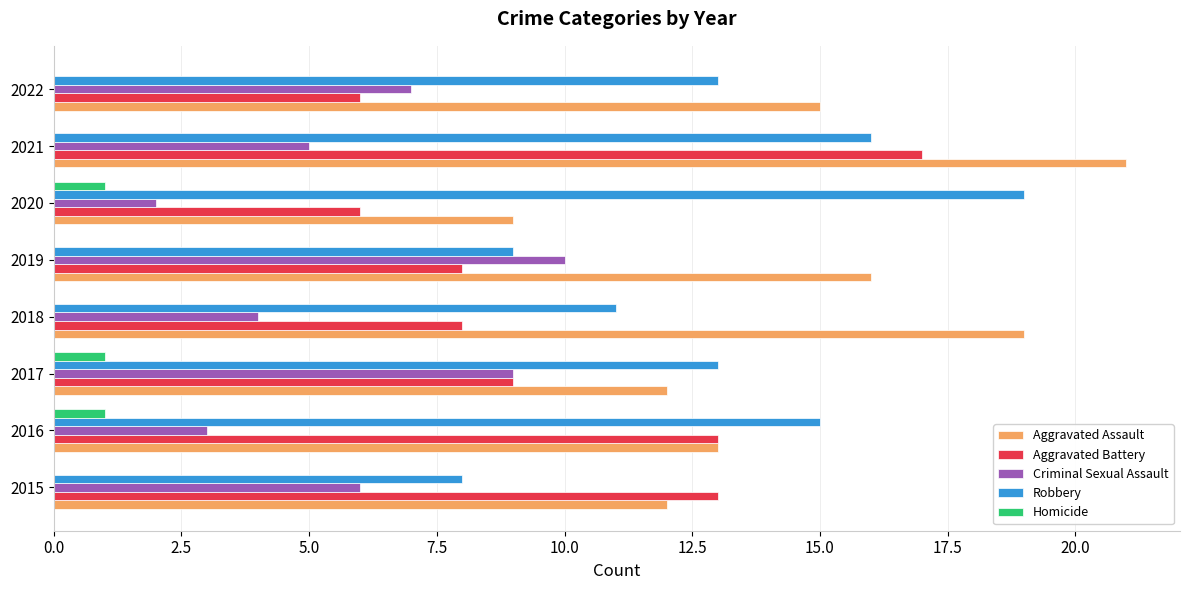

Which series has the largest total across all categories?

Aggravated Assault